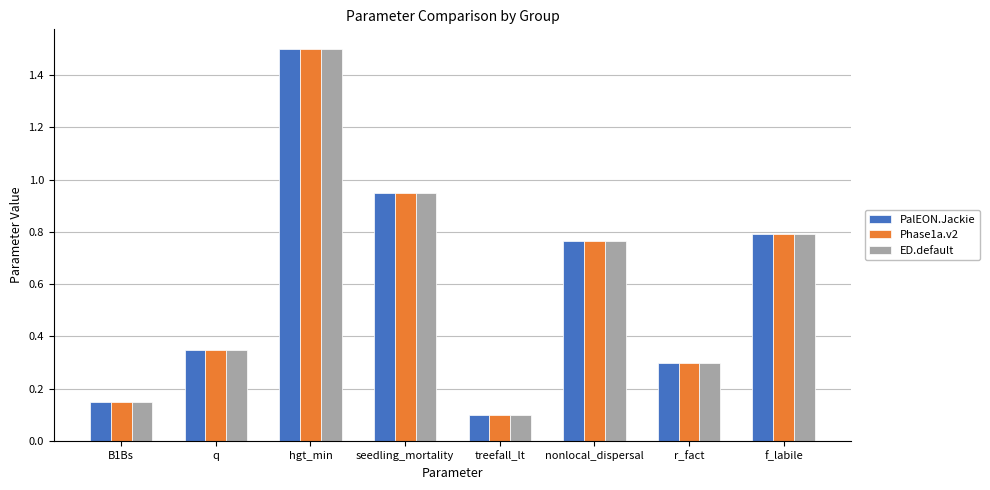

What position from the left is nonlocal_dispersal?

6